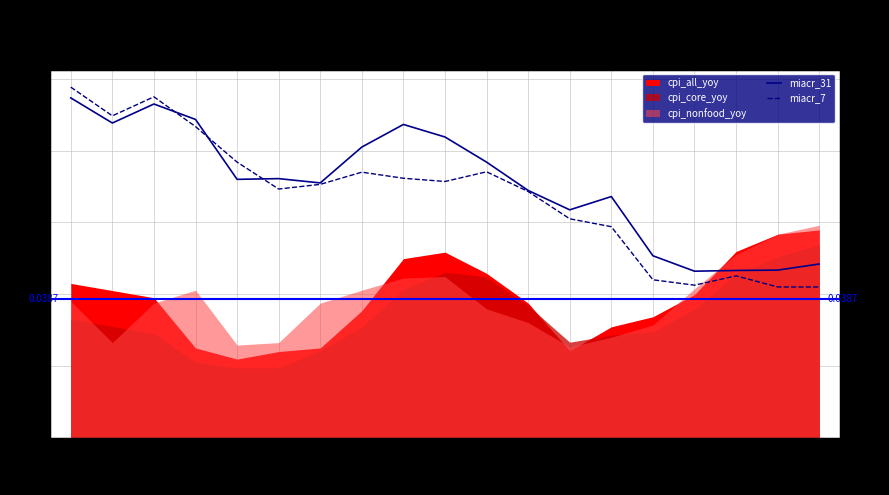

What is the label of the 9th point from the right?

2019-07